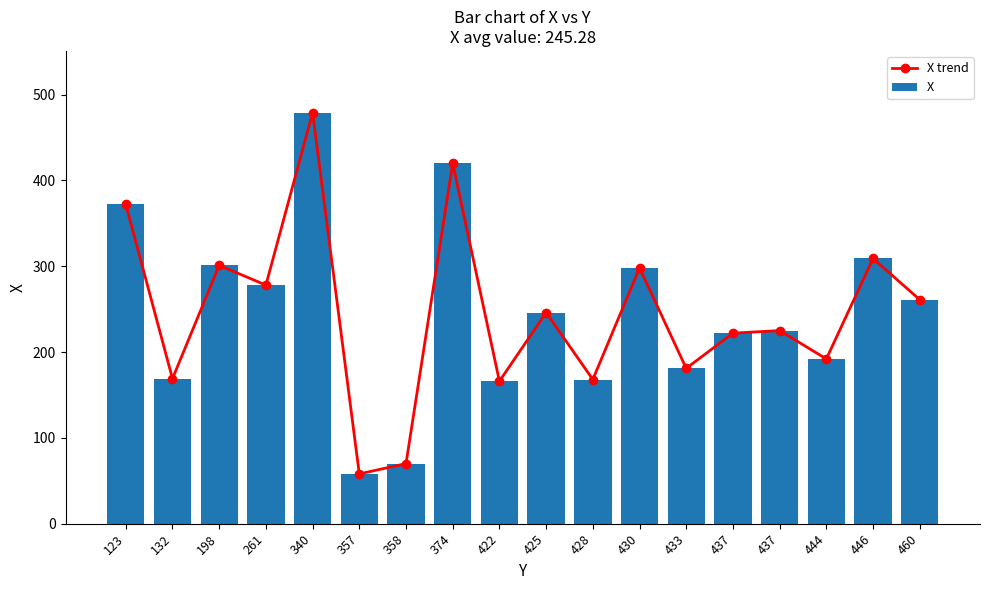

Reading left to right, transcribe all the data shown in this chart.

X trend: 123=372	132=169	198=301	261=278	340=479	357=58	358=70	374=420	422=166	425=246	428=168	430=298	433=181	437=222	437=225	444=192	446=309	460=261
X: 123=372	132=169	198=301	261=278	340=479	357=58	358=70	374=420	422=166	425=246	428=168	430=298	433=181	437=222	437=225	444=192	446=309	460=261